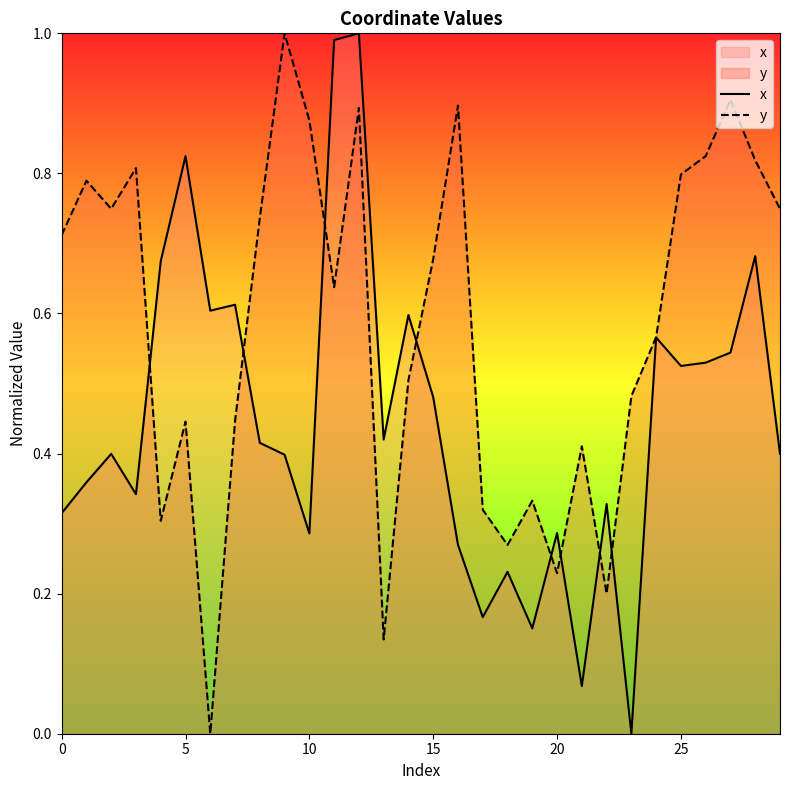

Does the chart display data point markers on the line(s)?

No